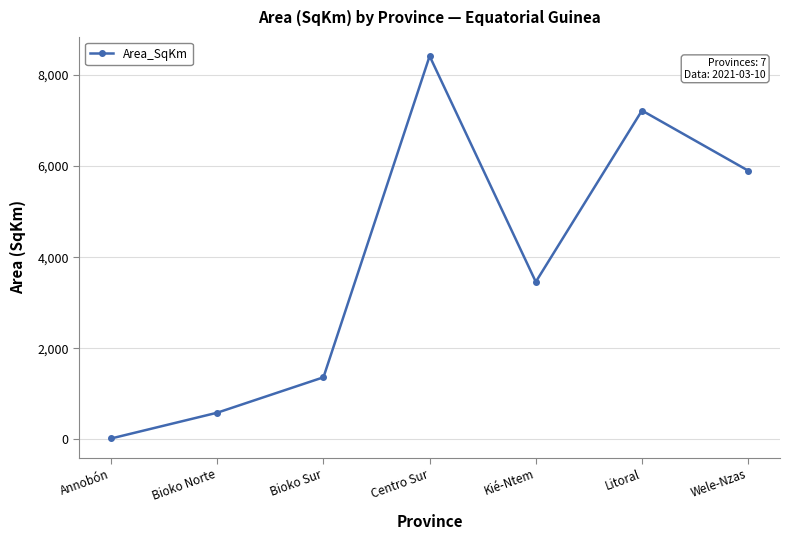

Approximately how many times larger is the value at Kié-Ntem compared to Wele-Nzas?

0.6